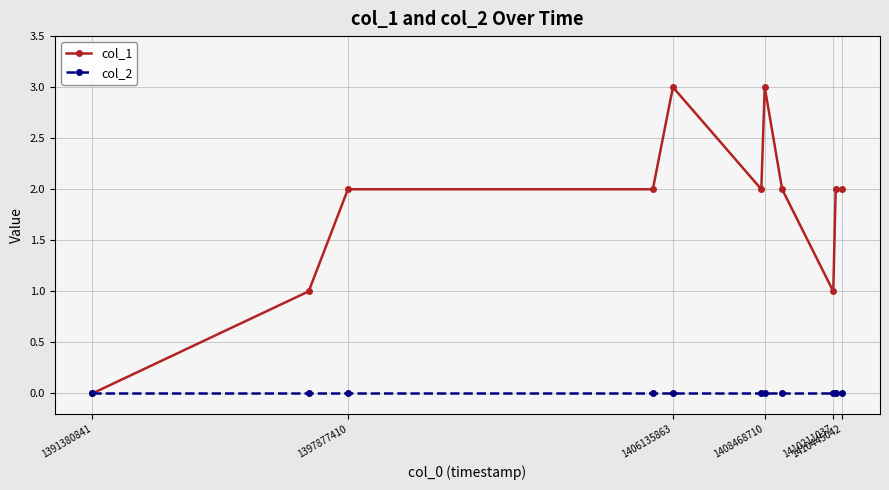

Count the number of categories in the chart.

11